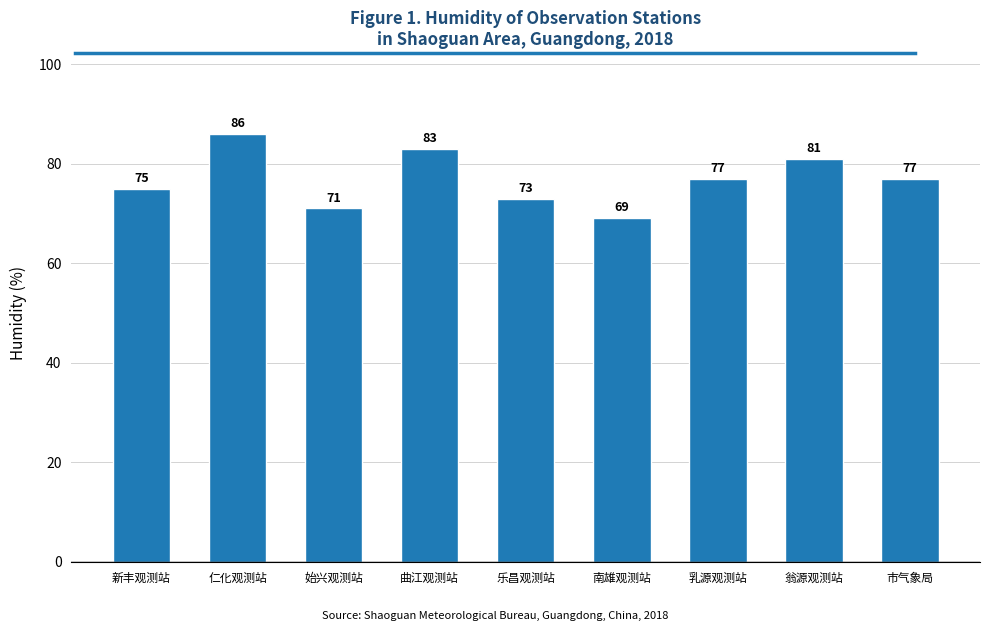

Reading right to left, list all the values displayed in this chart.

市气象局=77	翁源观测站=81	乳源观测站=77	南雄观测站=69	乐昌观测站=73	曲江观测站=83	始兴观测站=71	仁化观测站=86	新丰观测站=75